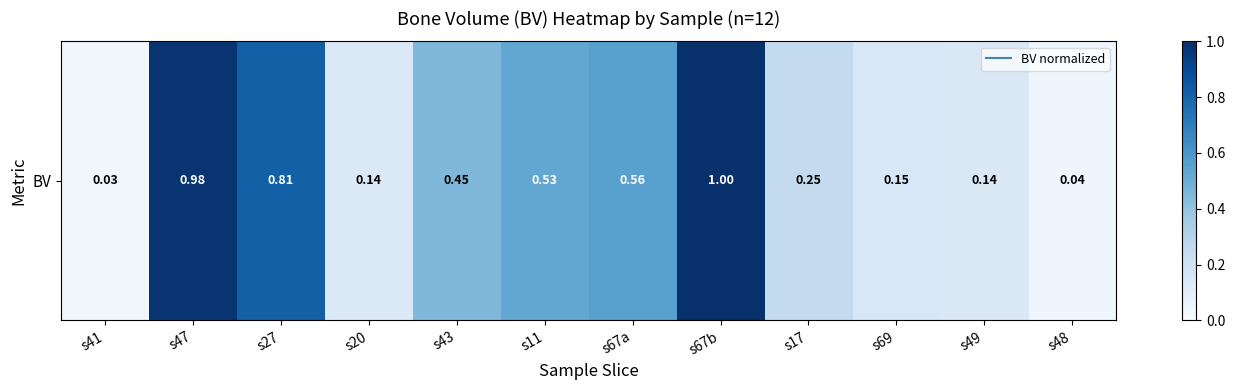

What is the difference between the maximum and minimum values?

1.0